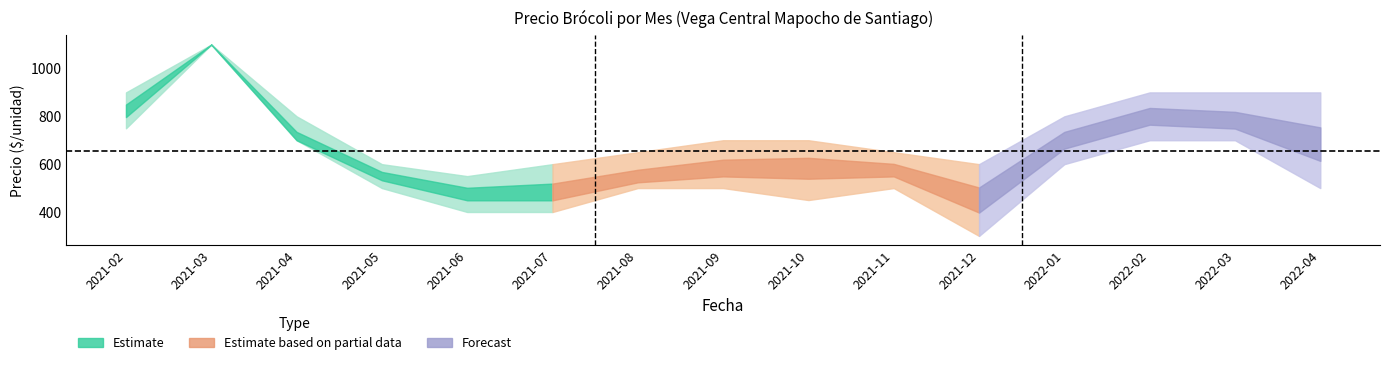

What is the maximum value for Precio promedio ponderado?

1100